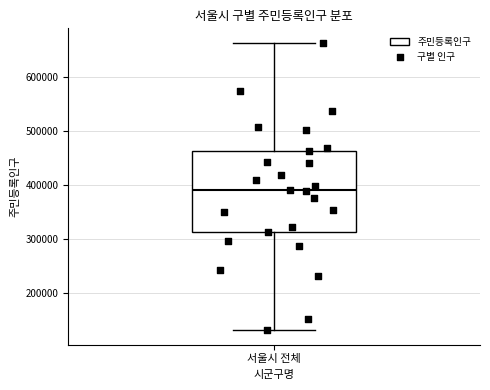

Read this box plot against the y-axis: the position of the median line, the range covered by the box, and the ends of both whiskers. The values are not printed on the chart, so give them approximately, as read against the axis.

median 390000, box 310000 to 460000, whiskers 130000 to 660000